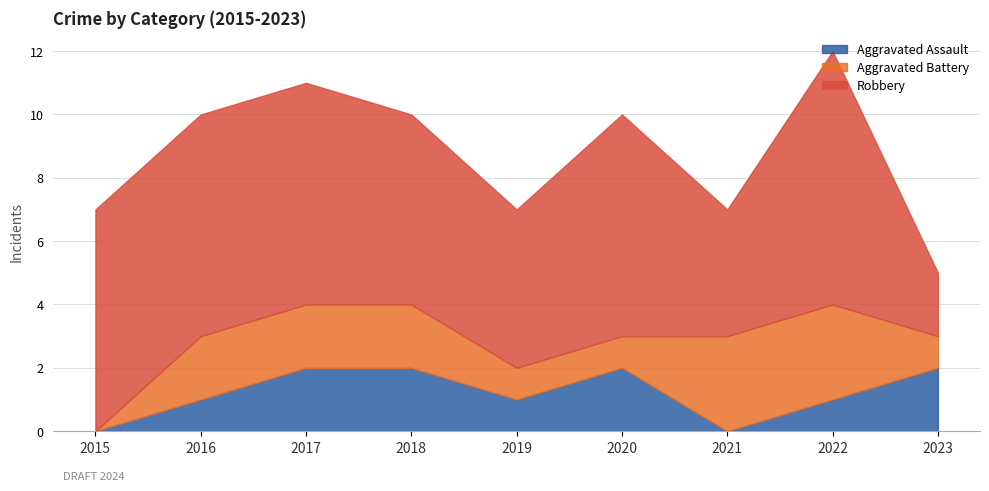

Where is the first local maximum for Robbery?

2020